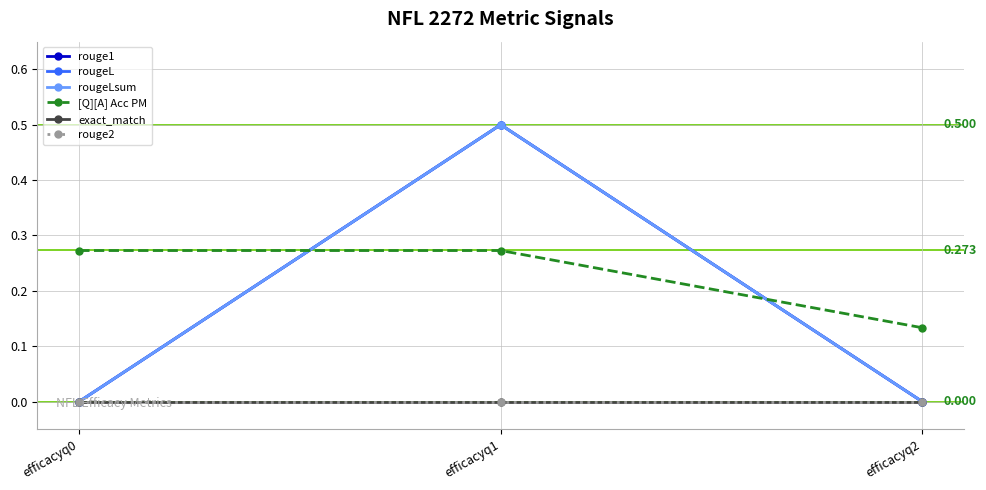

Which series changed the most between efficacyq1 and efficacyq2?

rouge1